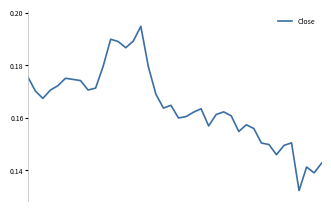

Reading left to right, extract all data points from this chart.

0.2	0.2	0.2	0.2	0.2	0.2	0.2	0.2	0.2	0.2	0.2	0.2	0.2	0.2	0.2	0.2	0.2	0.2	0.2	0.2	0.2	0.2	0.2	0.2	0.2	0.2	0.2	0.2	0.2	0.2	0.2	0.2	0.1	0.1	0.1	0.2	0.1	0.1	0.1	0.1